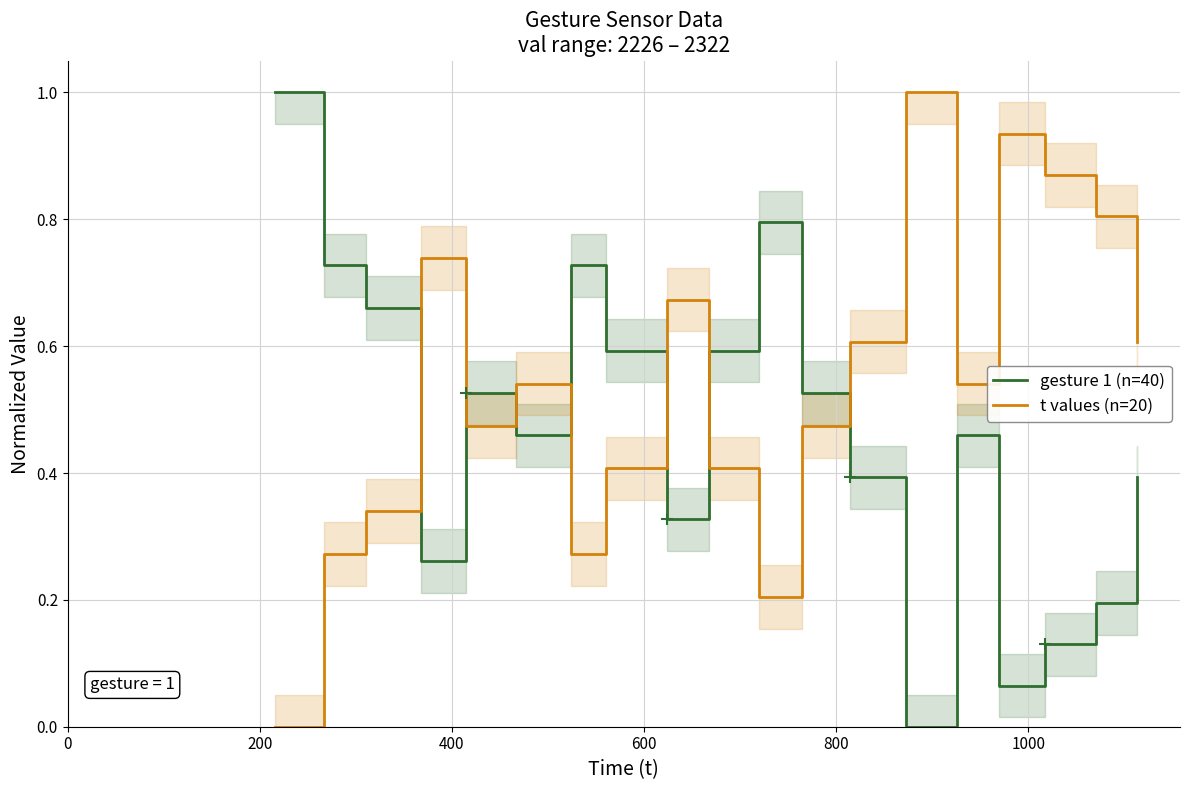

True or false: gesture 1 (n=40) and t values (n=20) intersect in this chart.

True